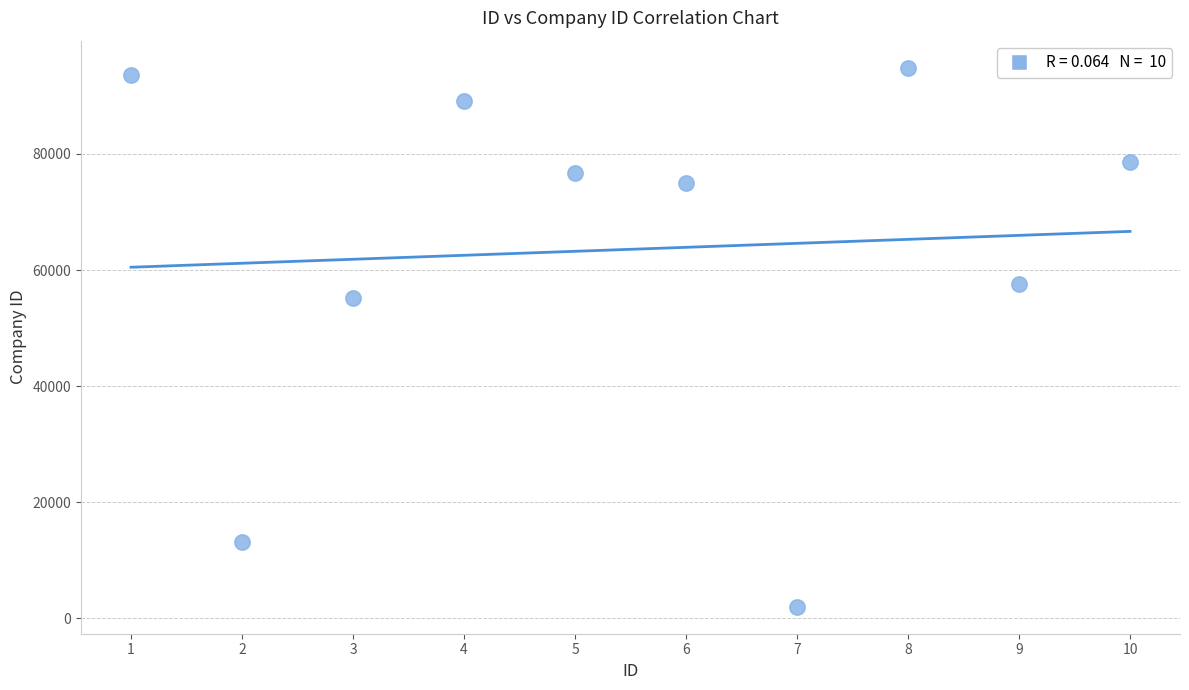

What is the range of X values (max minus min)?

9